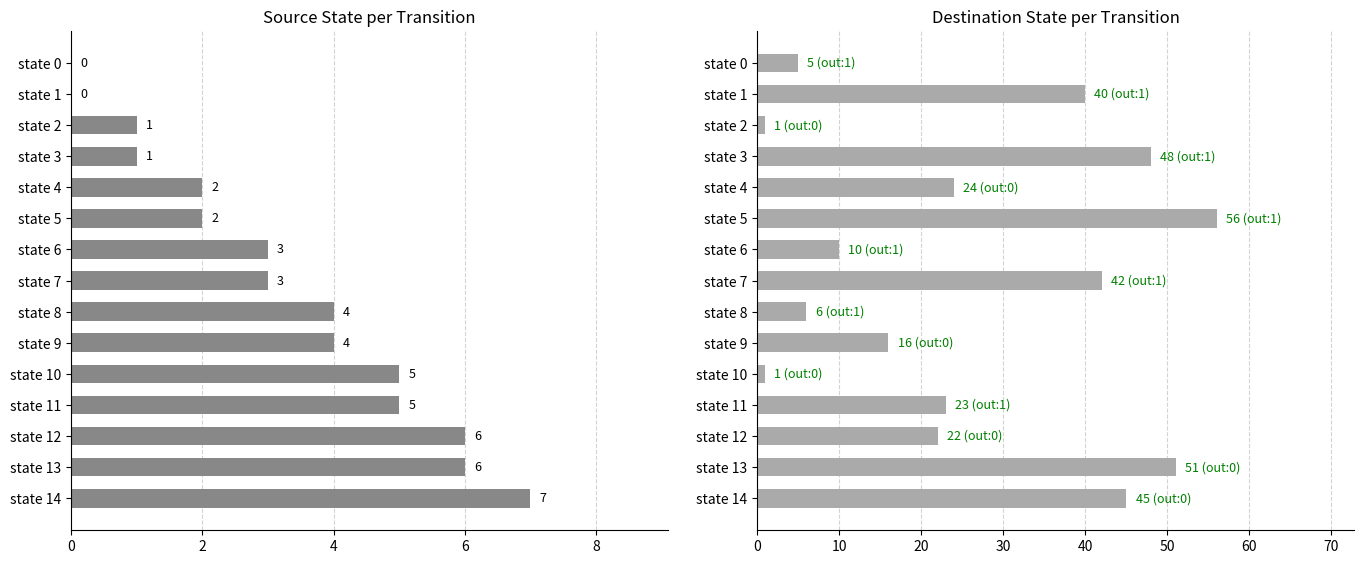

At how many categories does at least one series exceed 40?

5